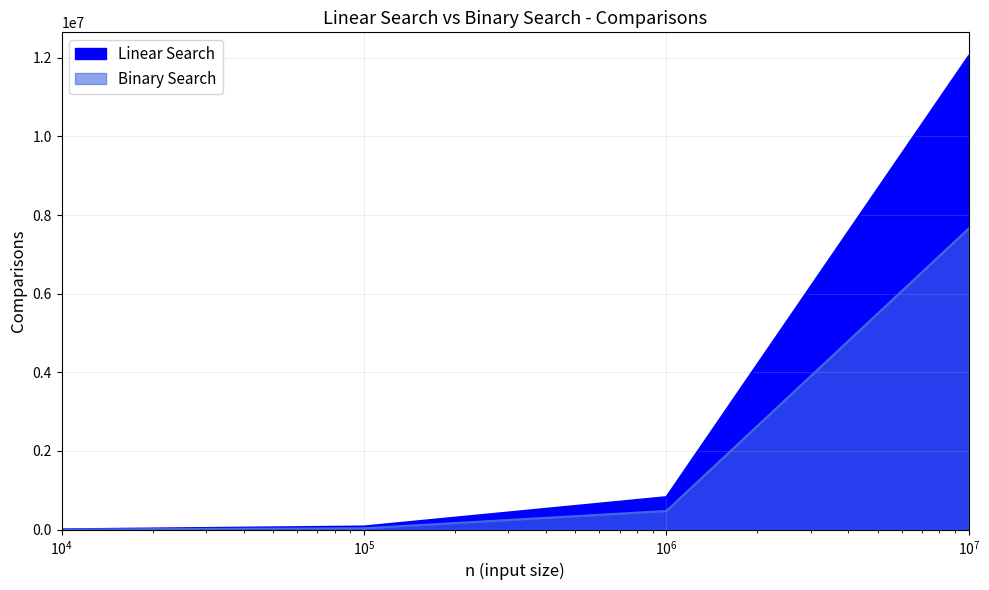

What is the greatest value displayed?

12047028